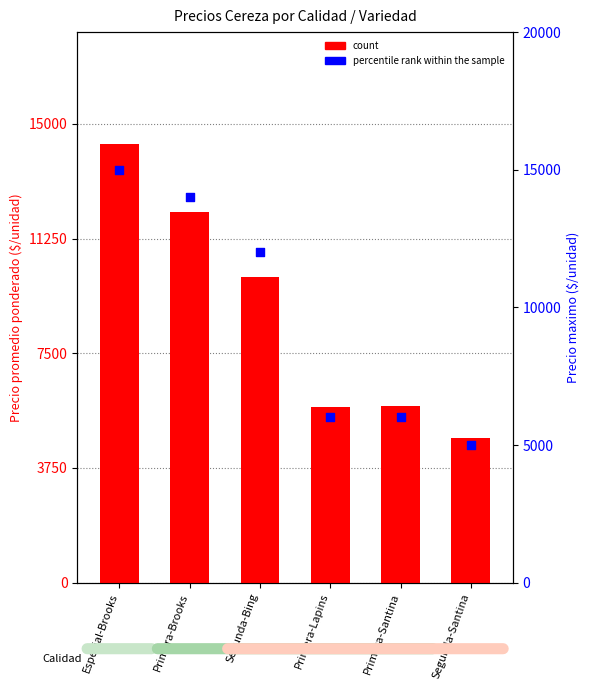

At how many categories does at least one series exceed 13900?

2